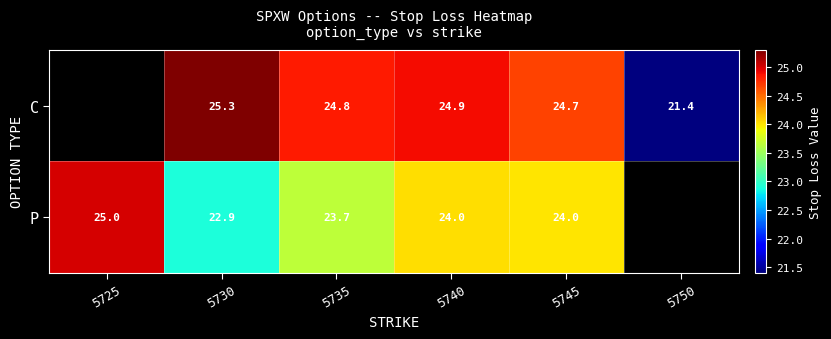

Rank the series at 5740 from highest to lowest value.

C, P